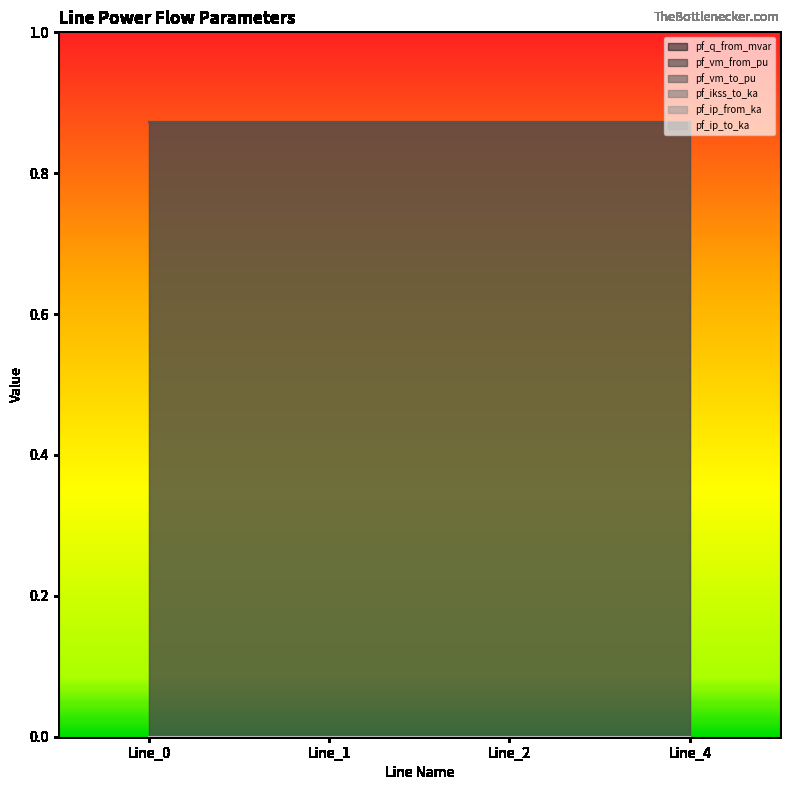

Reading left to right, transcribe all the data shown in this chart.

pf_q_from_mvar: Line_0=0.0	Line_1=0.0	Line_2=0.0	Line_4=0.0
pf_vm_from_pu: Line_0=0.9	Line_1=0.9	Line_2=0.9	Line_4=0.9
pf_vm_to_pu: Line_0=0.9	Line_1=0.9	Line_2=0.9	Line_4=0.9
pf_ikss_to_ka: Line_0=0.0	Line_1=0.0	Line_2=0.0	Line_4=0.0
pf_ip_from_ka: Line_0=0.0	Line_1=0.0	Line_2=0.0	Line_4=0.0
pf_ip_to_ka: Line_0=0.0	Line_1=0.0	Line_2=0.0	Line_4=0.0